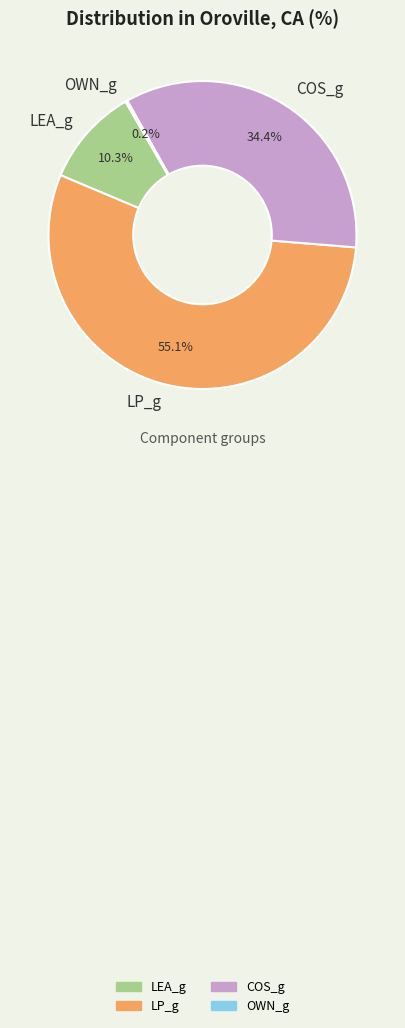

Is there any slice that represents more than half of the pie?

Yes